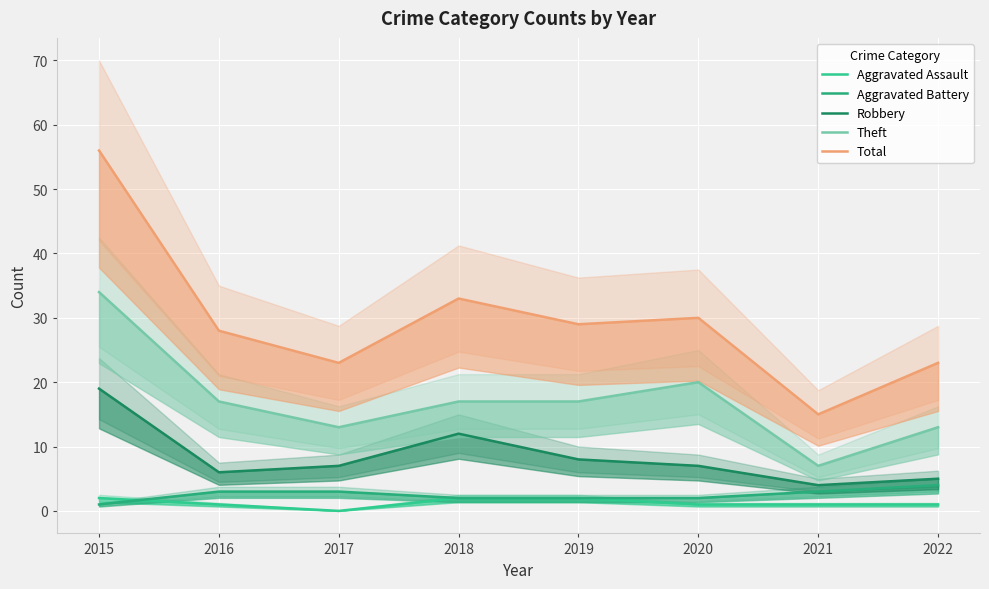

At which category is the sum across all series the highest?

2015